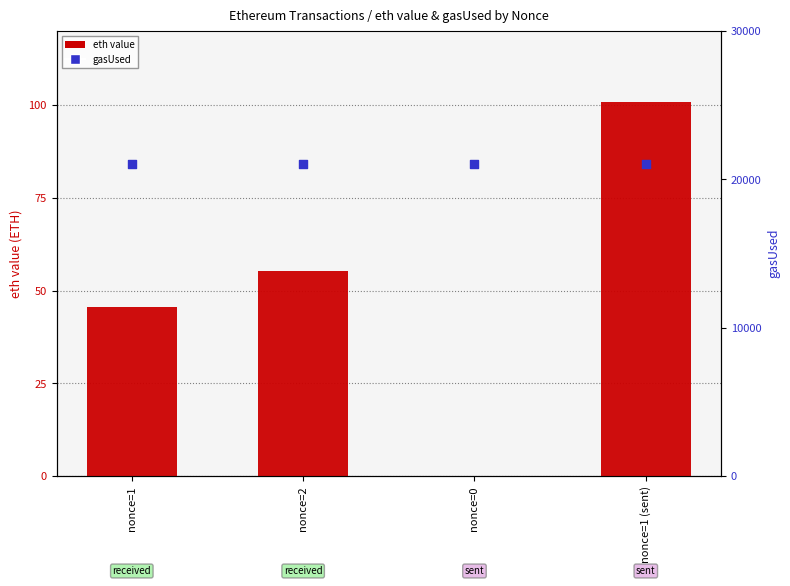

At how many categories does at least one series exceed 19182?

4